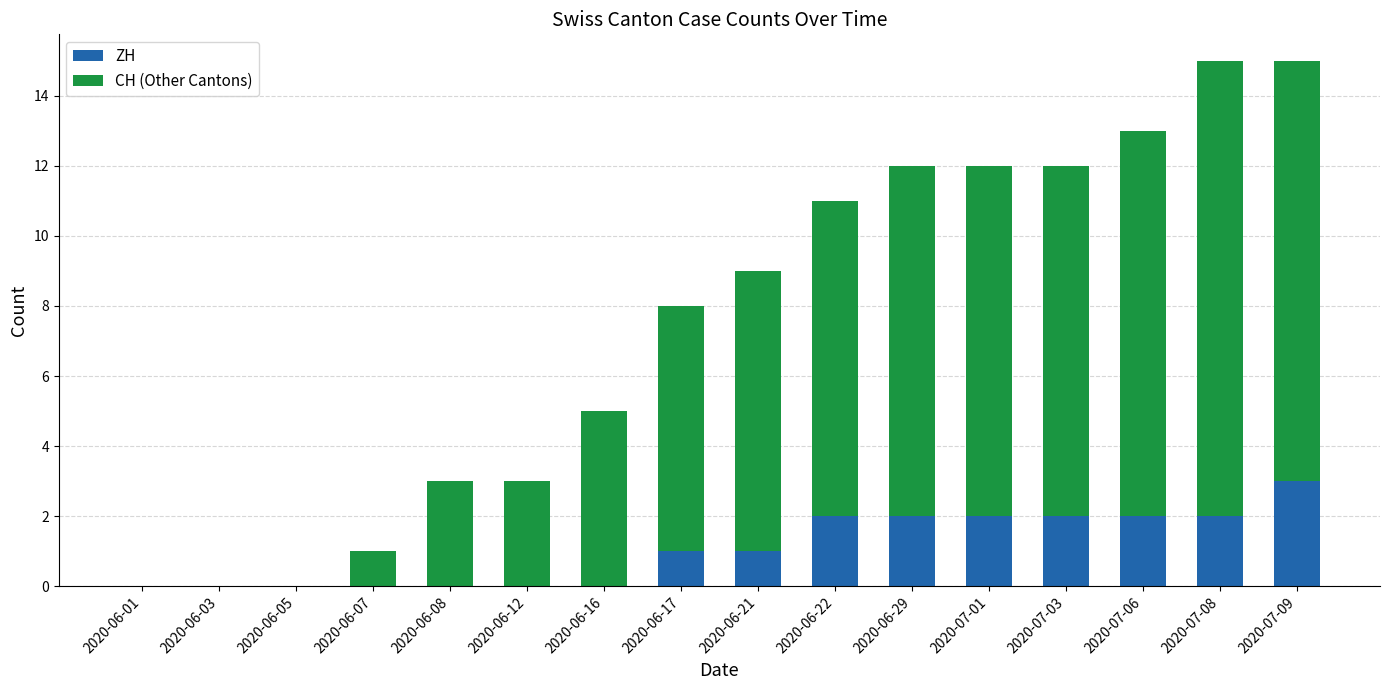

The value of ZH at 2020-06-12 is -1. True or false?

False